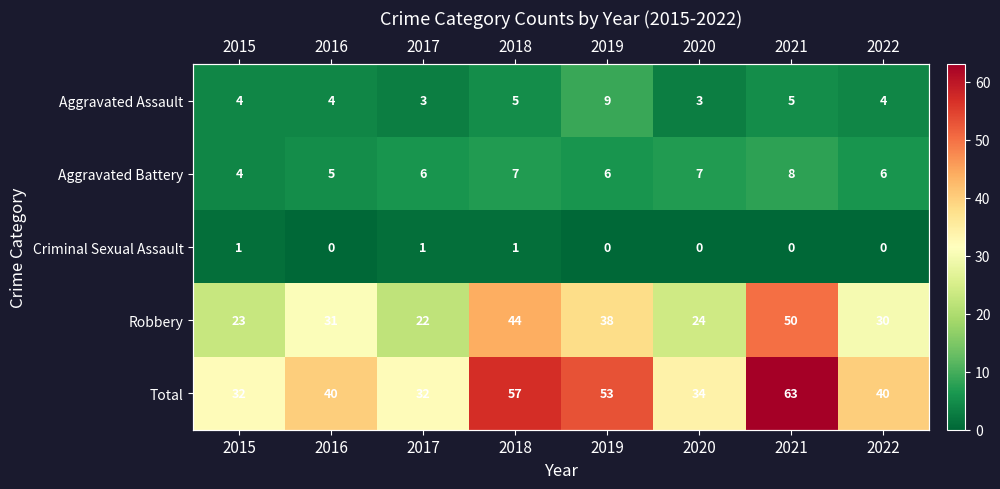

True or false: Aggravated Battery has a value of 10 at 2017.

False